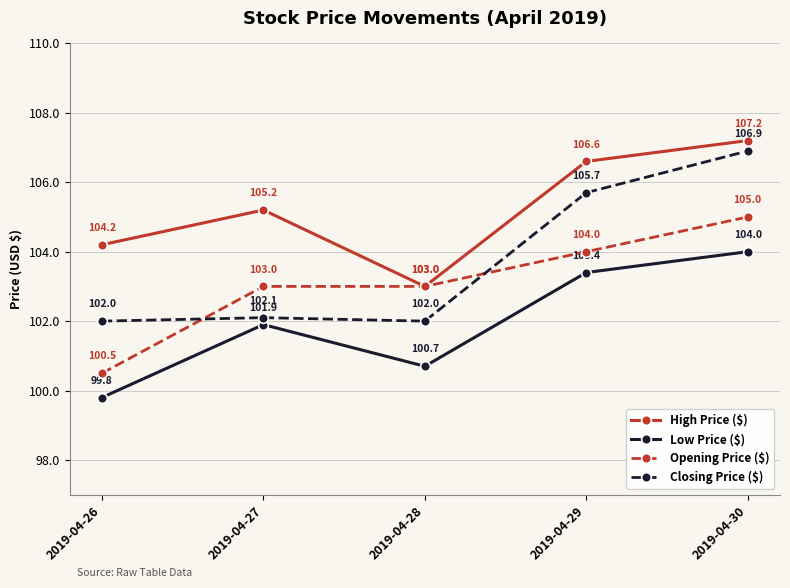

What is the value of the High Price ($) point at the 5th from the left?

107.2